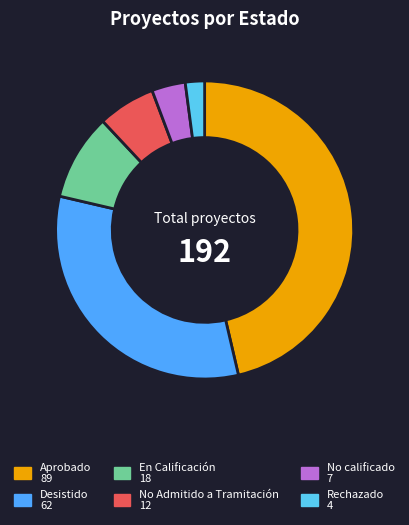

Do No Admitido a Tramitación and Aprobado together represent more than half of the pie?

Yes